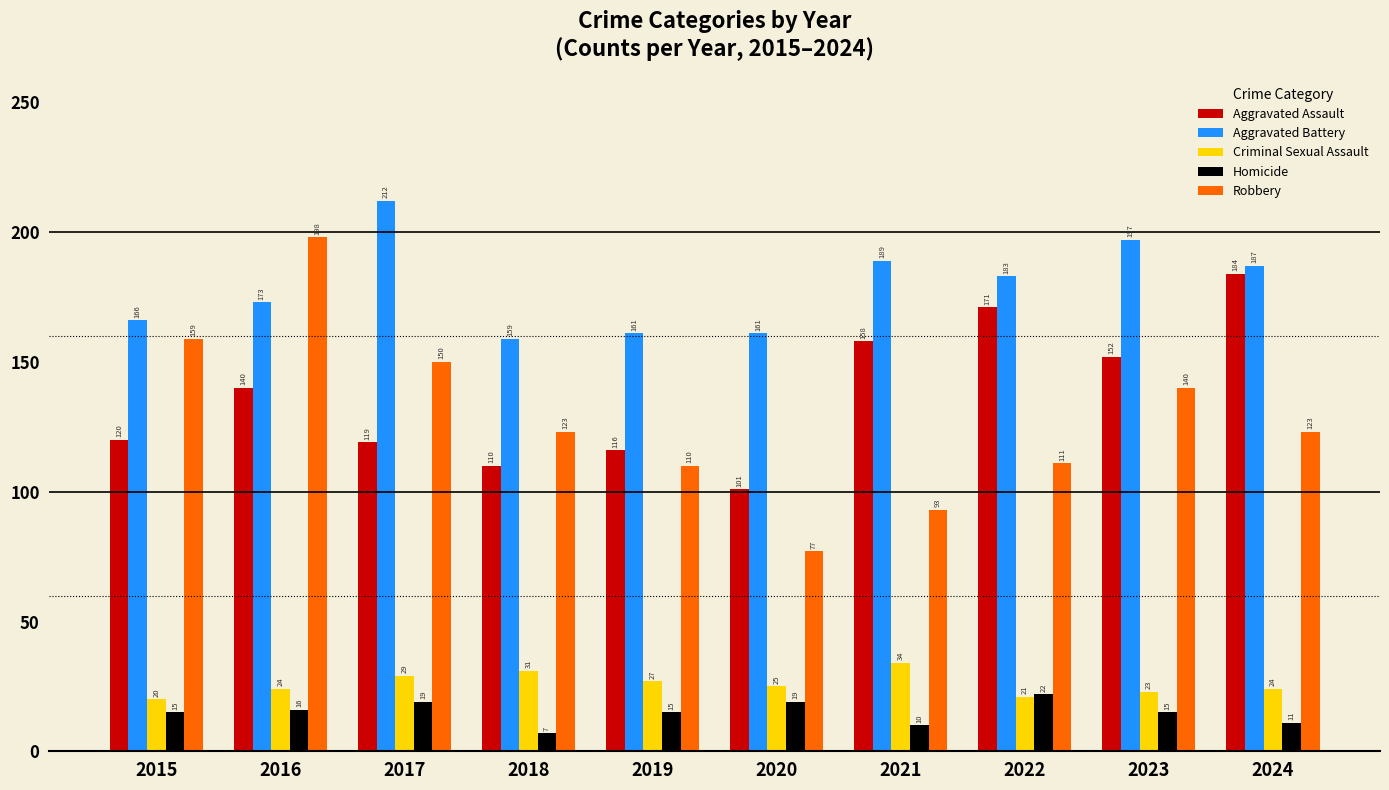

Reading left to right, what are all the values shown in this chart?

Aggravated Assault: 2015=120	2016=140	2017=119	2018=110	2019=116	2020=101	2021=158	2022=171	2023=152	2024=184
Aggravated Battery: 2015=166	2016=173	2017=212	2018=159	2019=161	2020=161	2021=189	2022=183	2023=197	2024=187
Criminal Sexual Assault: 2015=20	2016=24	2017=29	2018=31	2019=27	2020=25	2021=34	2022=21	2023=23	2024=24
Homicide: 2015=15	2016=16	2017=19	2018=7	2019=15	2020=19	2021=10	2022=22	2023=15	2024=11
Robbery: 2015=159	2016=198	2017=150	2018=123	2019=110	2020=77	2021=93	2022=111	2023=140	2024=123